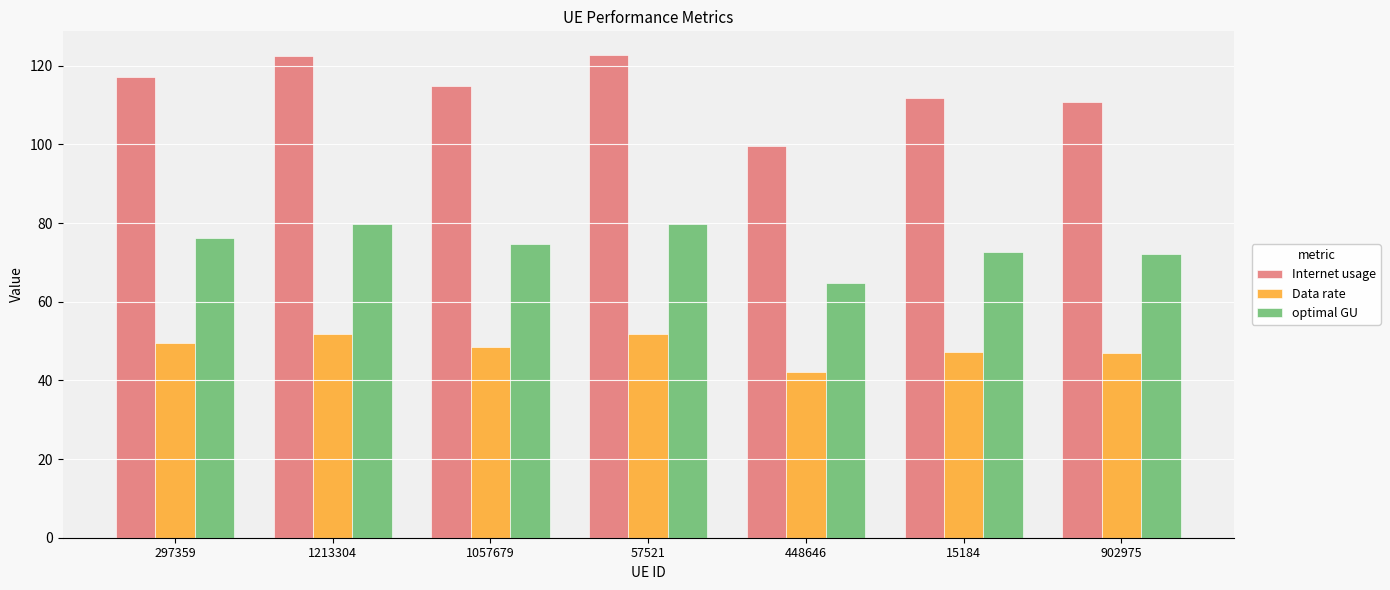

At which label does optimal GU reach its minimum?

448646